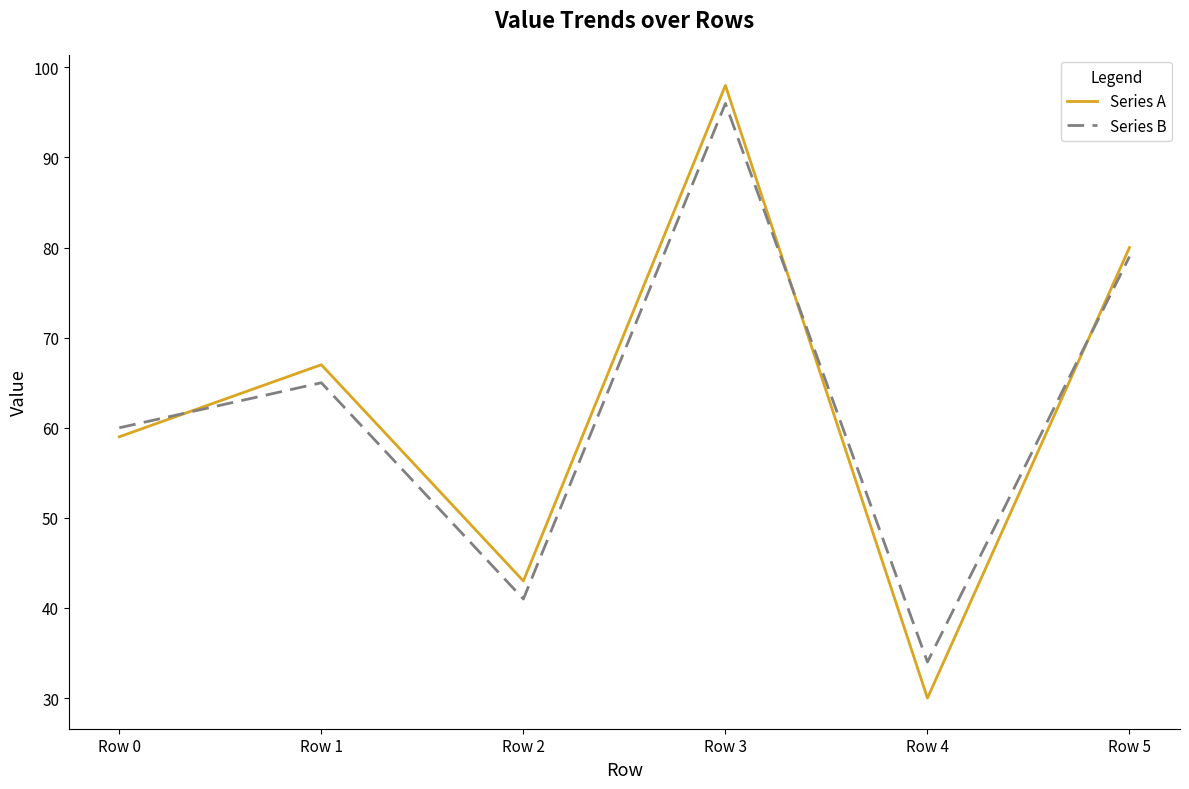

Which category has the lowest value across all series?

Row 4